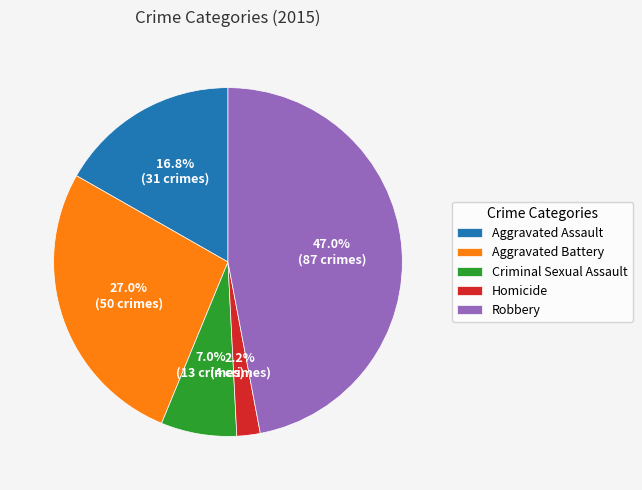

The Homicide slice represents 2% of the pie. True or false?

True